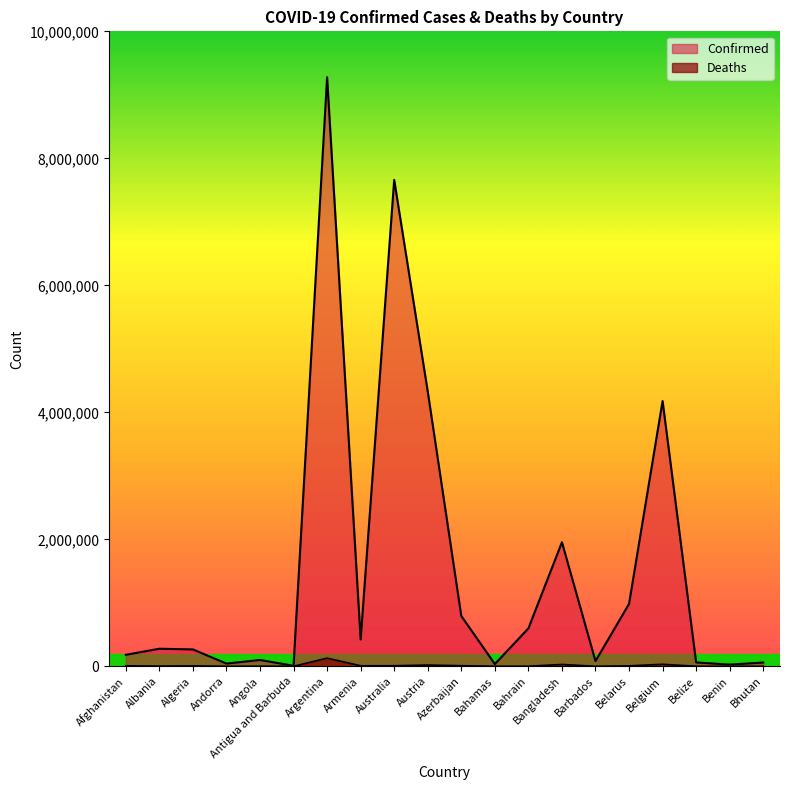

What is the smallest value displayed?

21